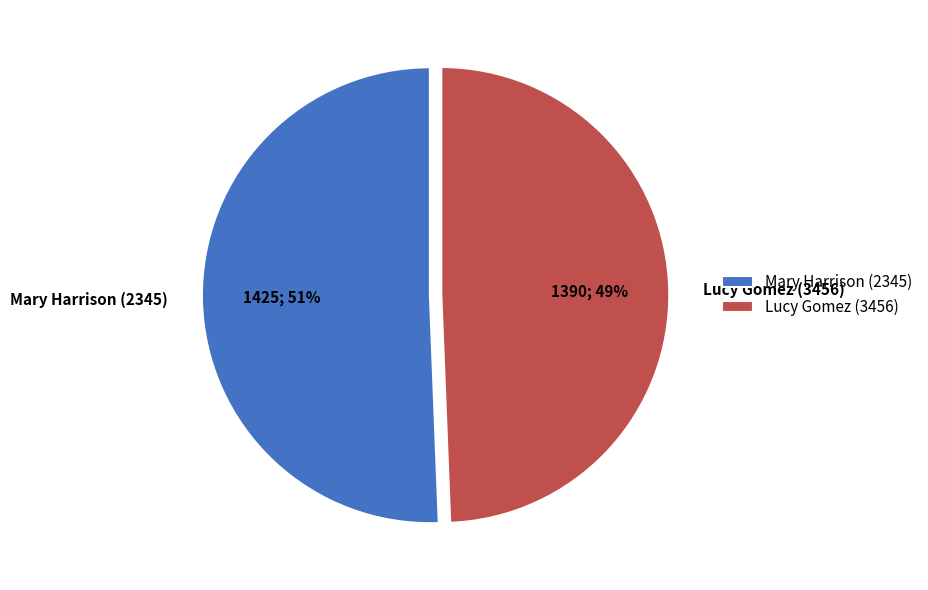

Is it true that Lucy Gomez (3456) is 36% of the pie?

False